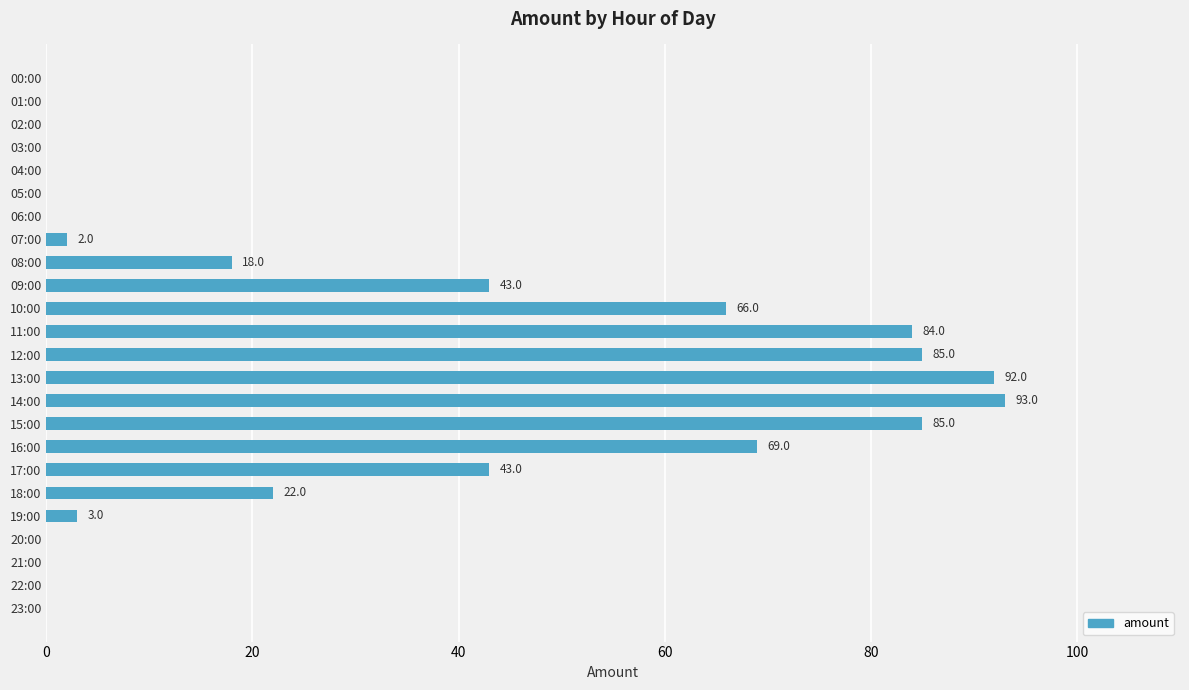

What is the sum of all values?

705.0